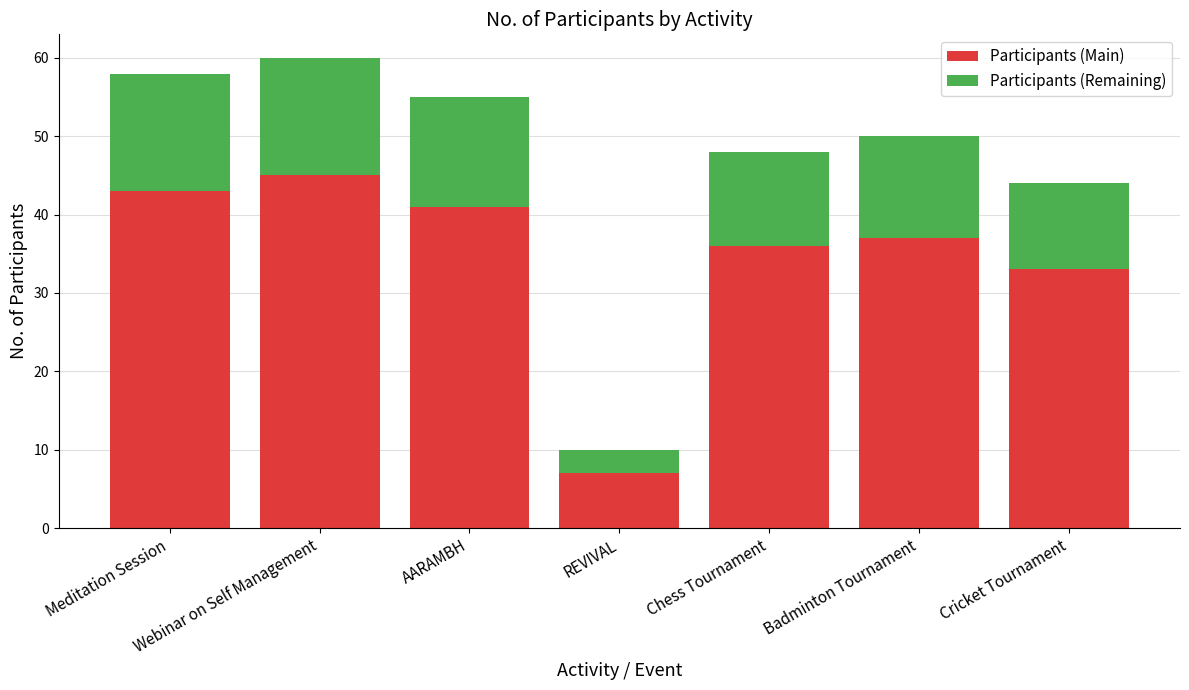

Is it true that Participants (Main) equals 14 at Meditation Session?

False